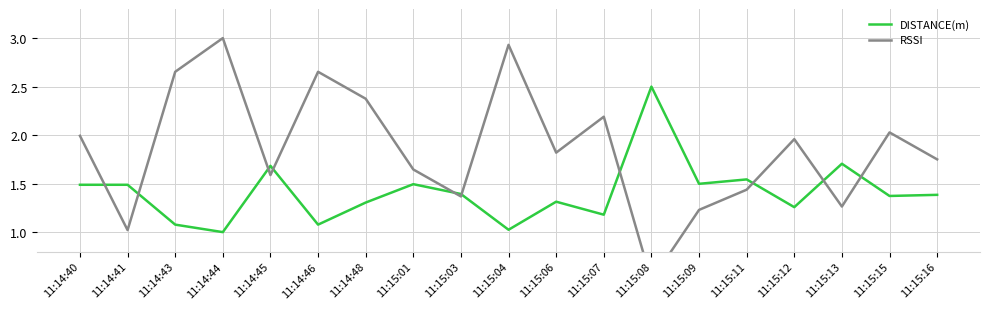

Is this an area chart (filled region under the line)?

No